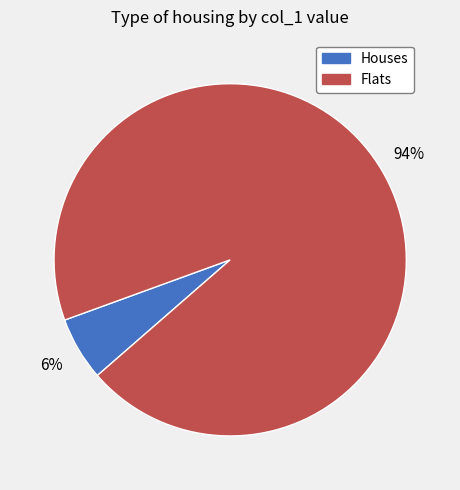

Count the number of slices in the pie.

2